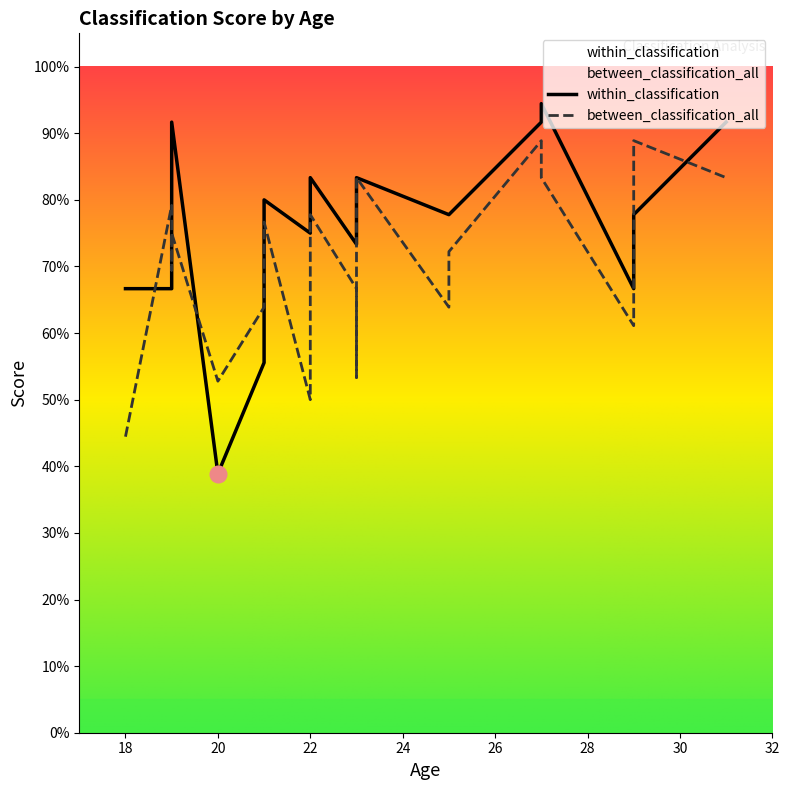

The value of within_classification at 13 is 0.4. True or false?

False